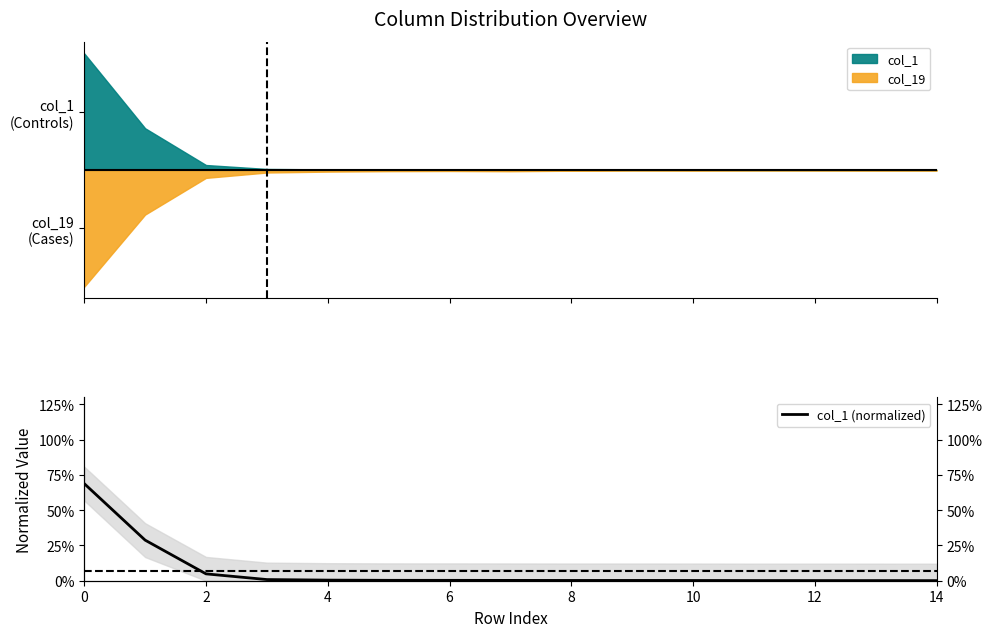

How many data points does each series have?

15